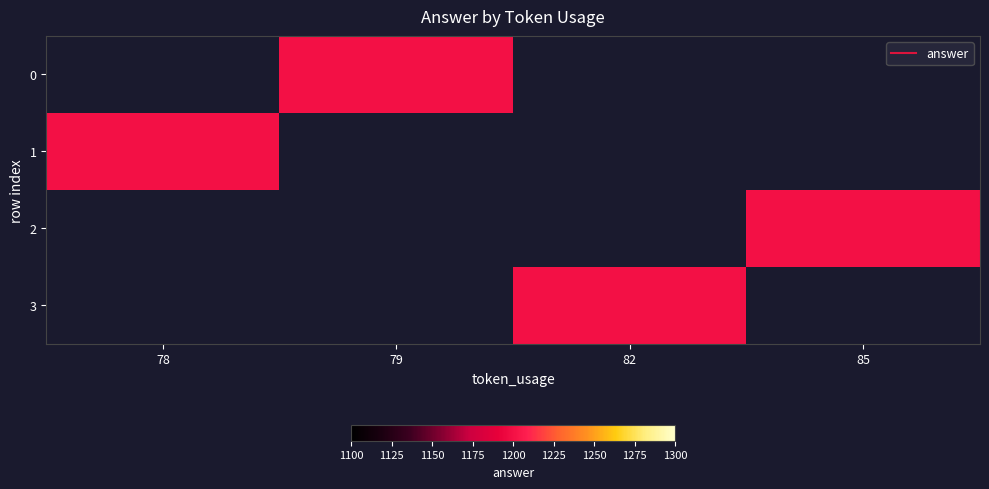

At which label is 1 closest to 1200?

78